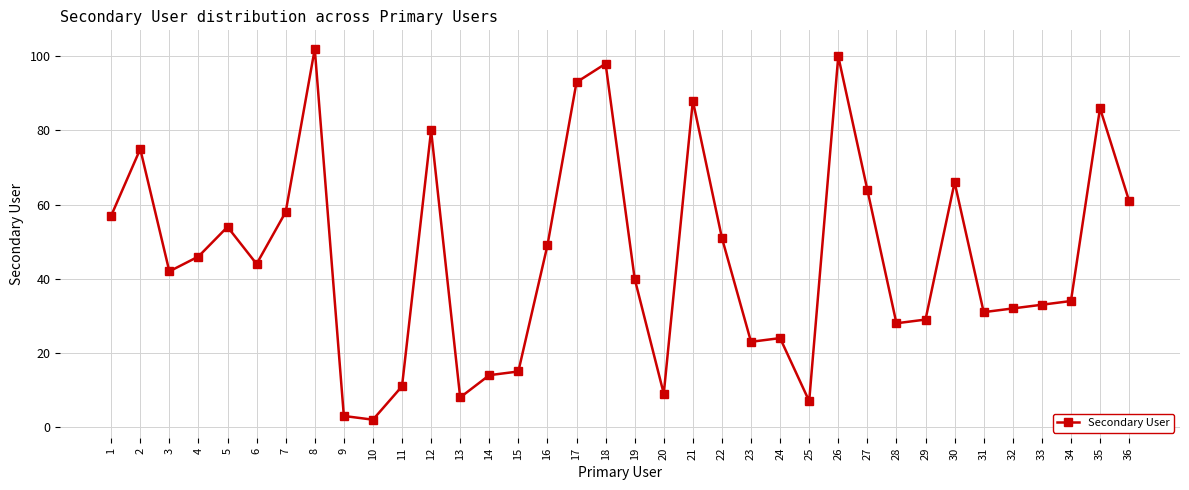

The value at 16 is 64. True or false?

False